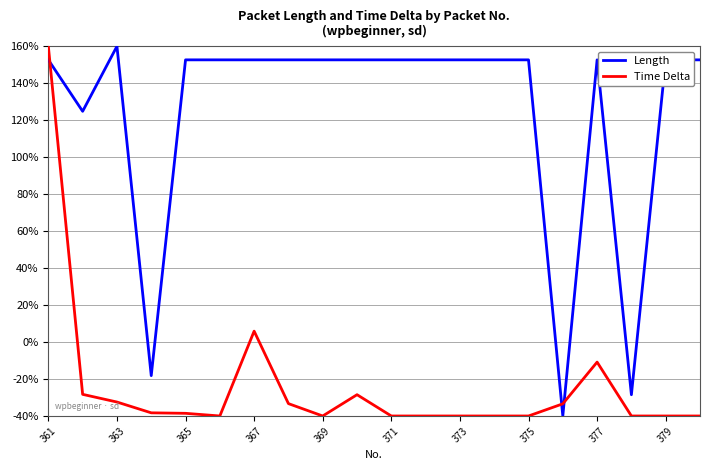

True or false: Length and Time Delta cross at least once.

True